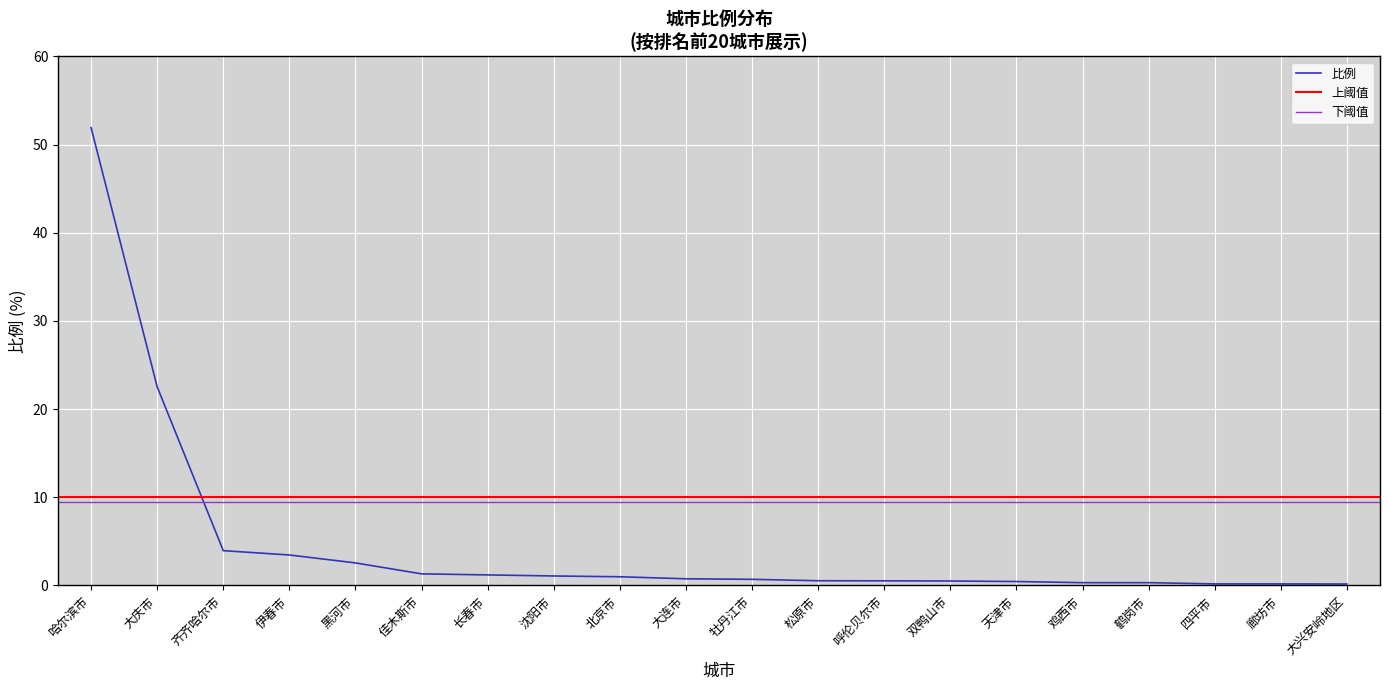

True or false: the data shows 39.3 at 大庆市.

False